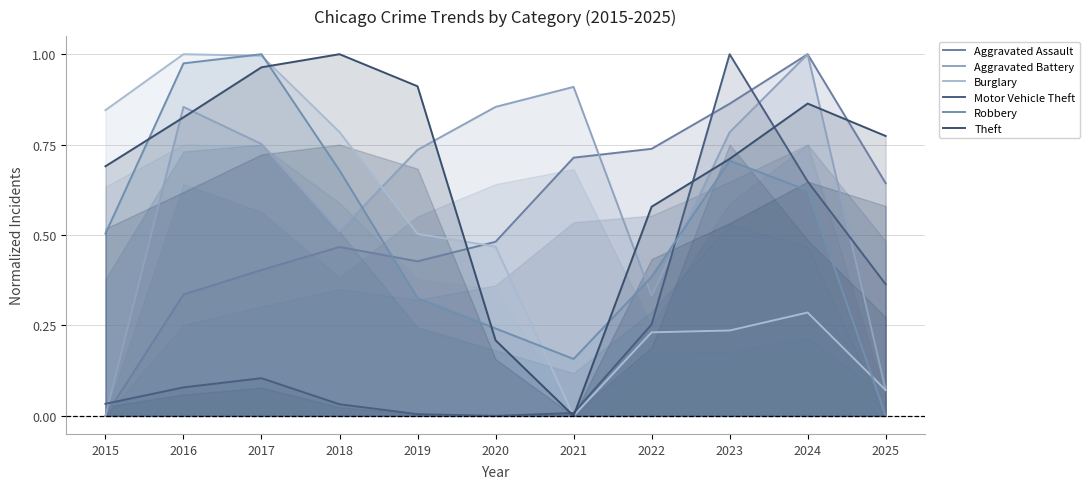

How many times do Motor Vehicle Theft and Aggravated Battery cross each other?

4